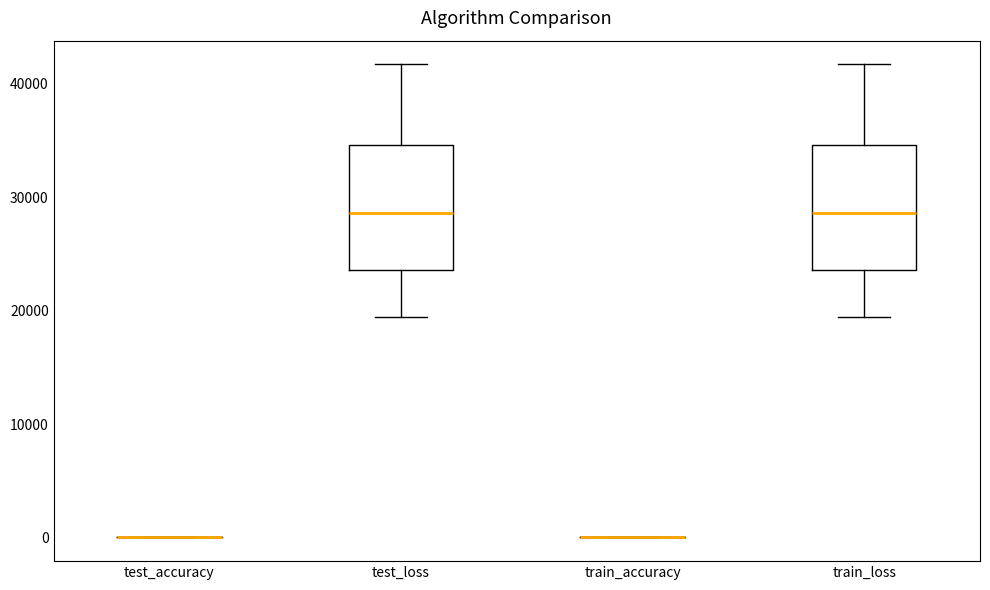

Reading left to right, transcribe this box plot: for each box, give where its median line is, the range the box spans, and where its two whiskers end, as read against the y-axis. The values are not printed on the chart, so give them approximately, as read against the axis.

test_accuracy: box collapsed to a line at 0, whiskers 0 to 0
test_loss: median 29000, box 24000 to 35000, whiskers 19000 to 42000
train_accuracy: box collapsed to a line at 0, whiskers 0 to 0
train_loss: median 29000, box 24000 to 35000, whiskers 19000 to 42000